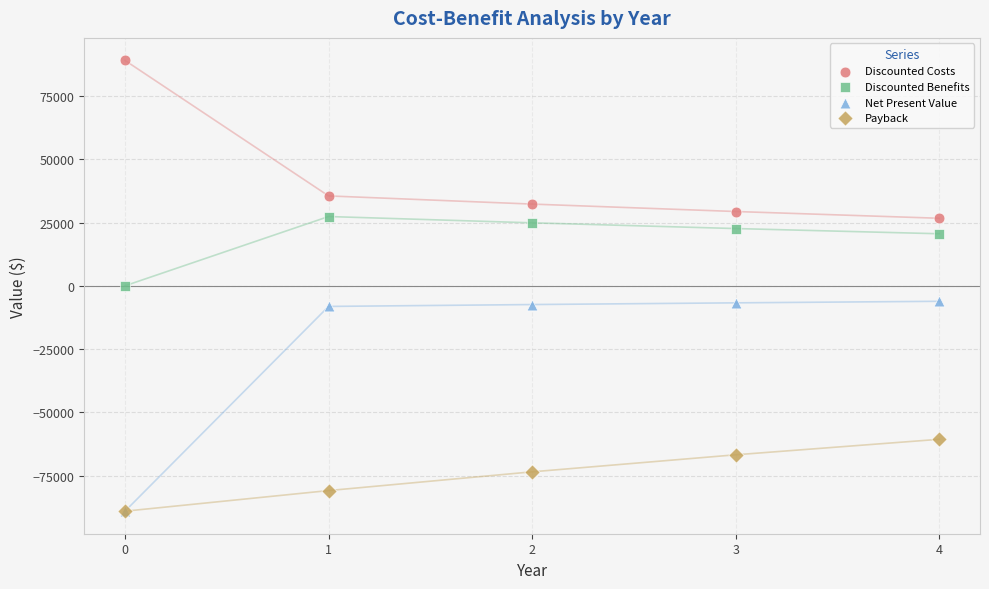

In the Discounted Costs series, what Y value is closest to 57889?

35530.9